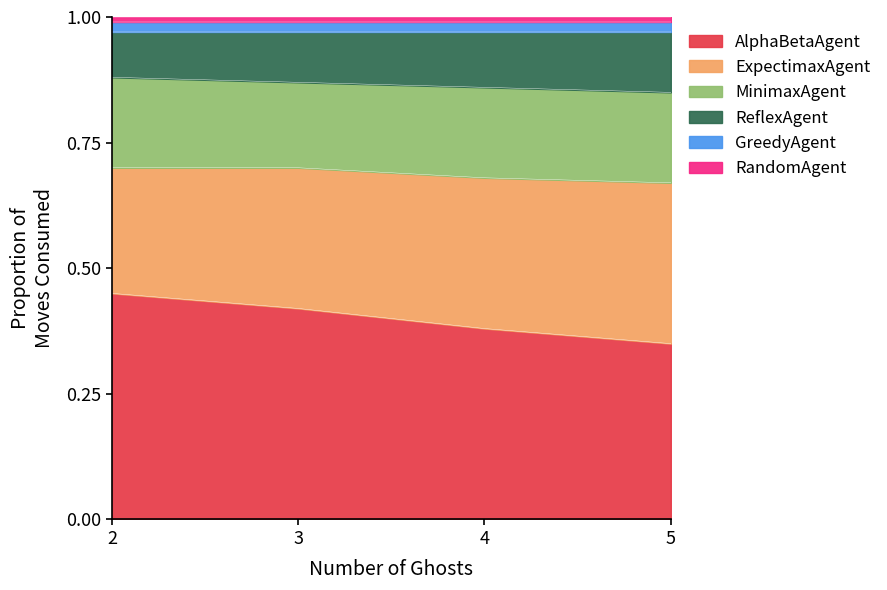

What is the difference between the highest and lowest values at 3?

0.4